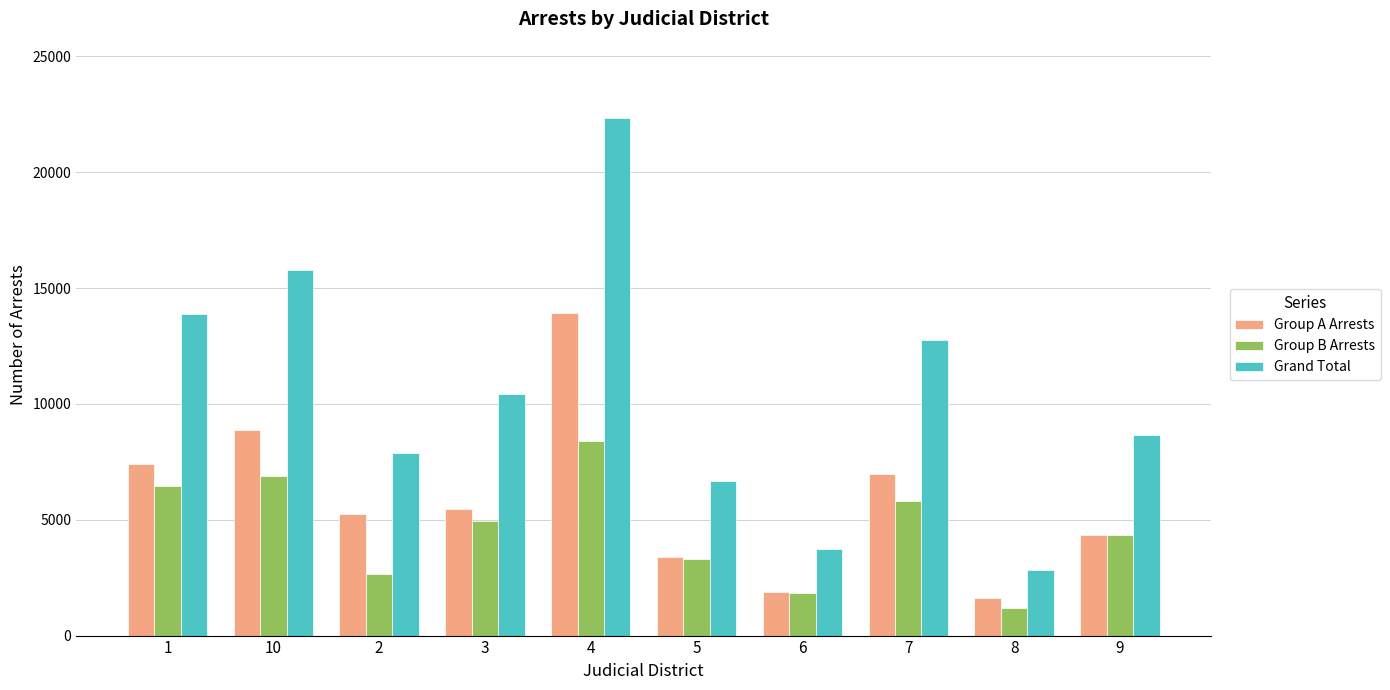

True or false: Group B Arrests has a value of 2669 at 2.

True